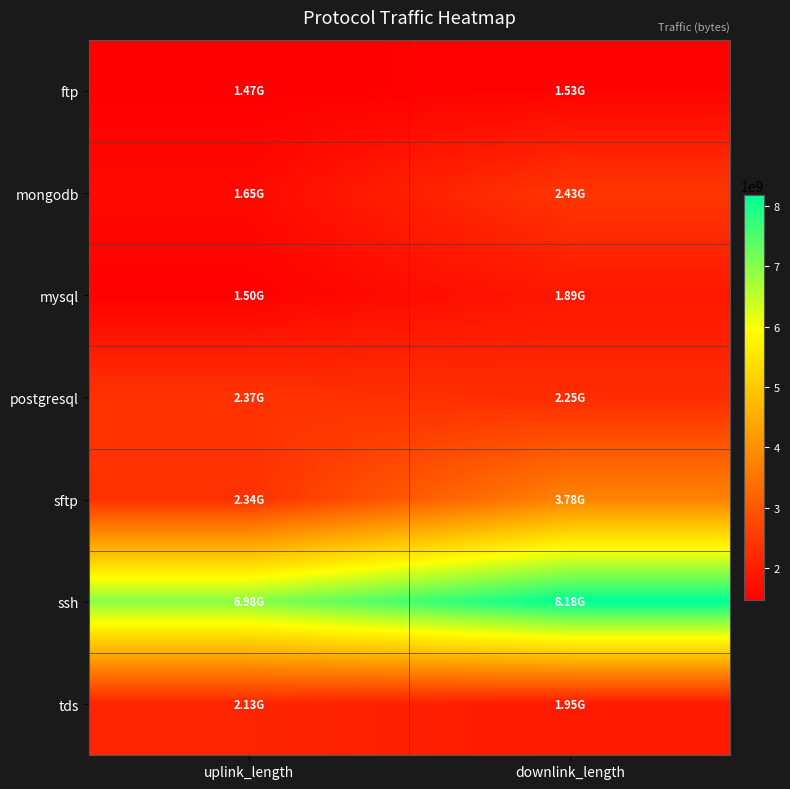

Which series changed the most between uplink_length and downlink_length?

sftp